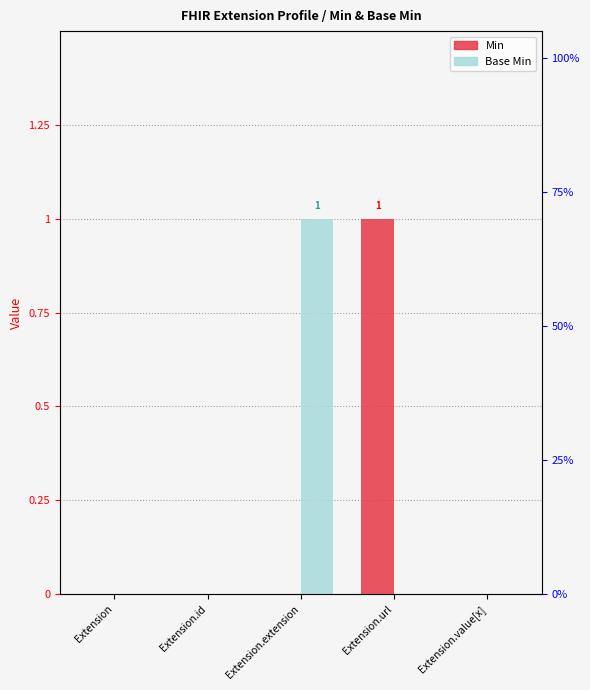

Which series has the widest spread of values?

Min